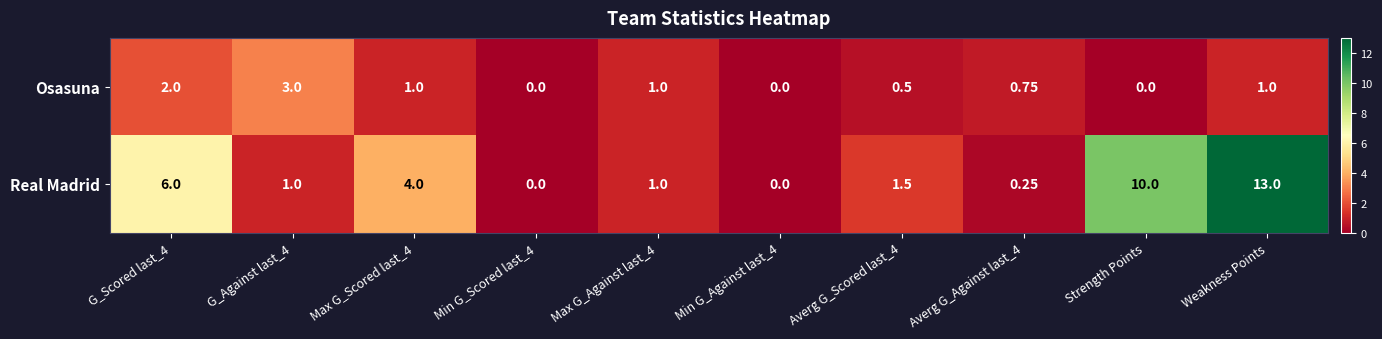

At how many categories does at least one series exceed 9?

2